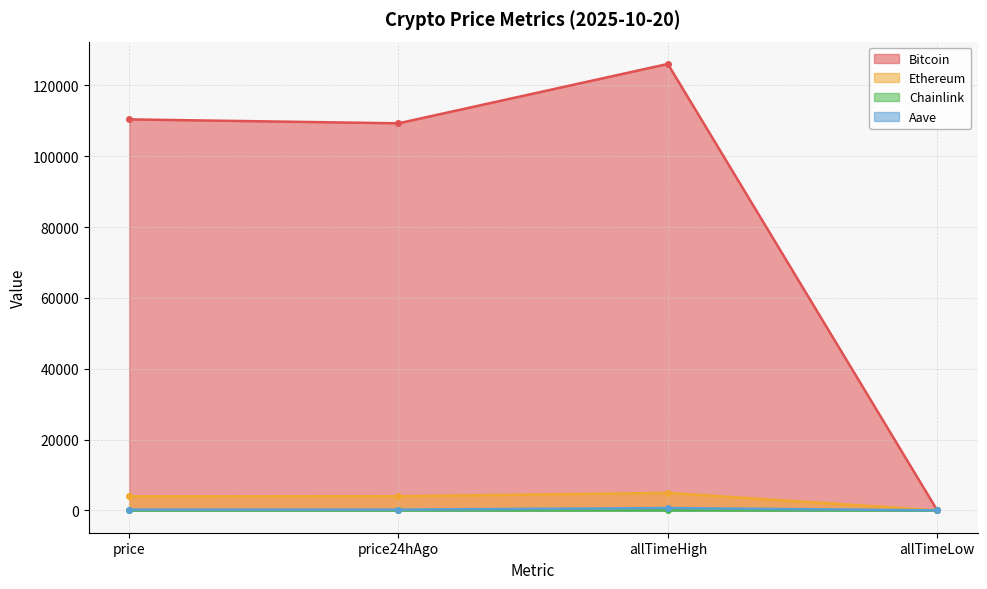

At how many categories does at least one series exceed 52284?

3